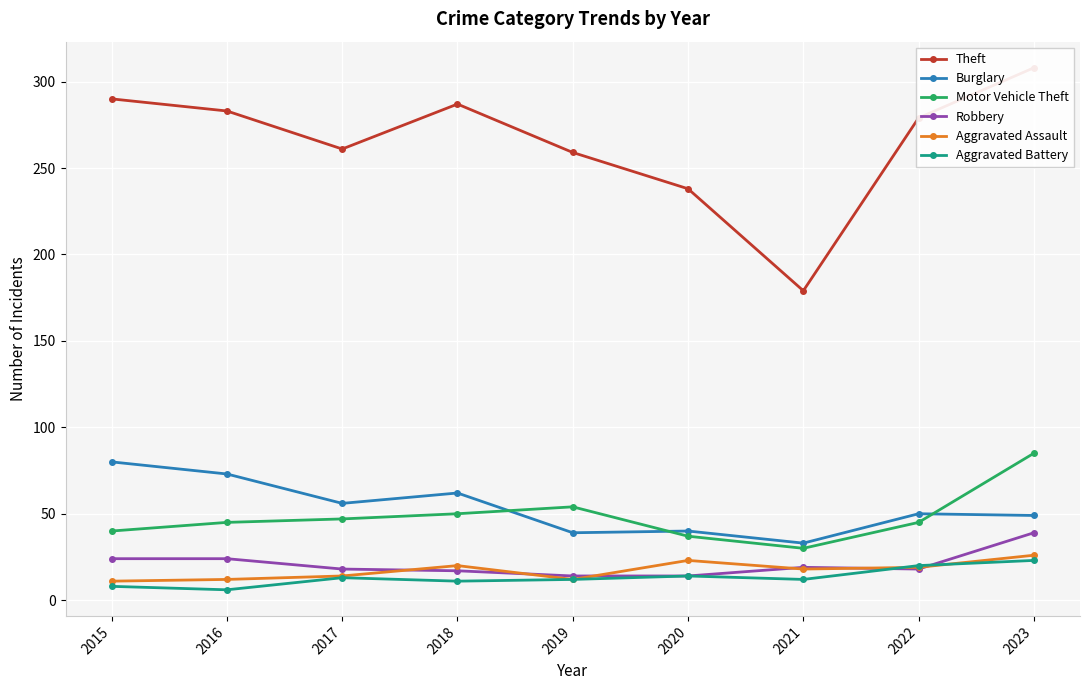

Is it true that Motor Vehicle Theft equals 45 at 2016?

True